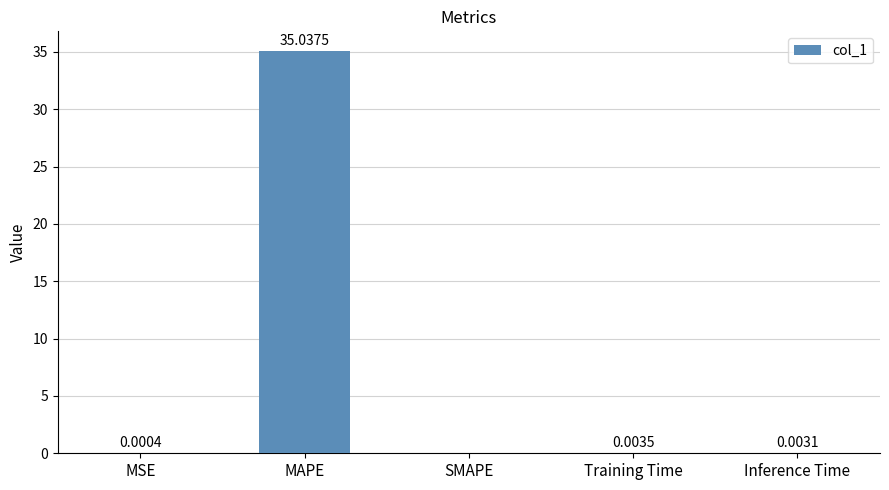

Which label corresponds to the largest value in the chart?

MAPE